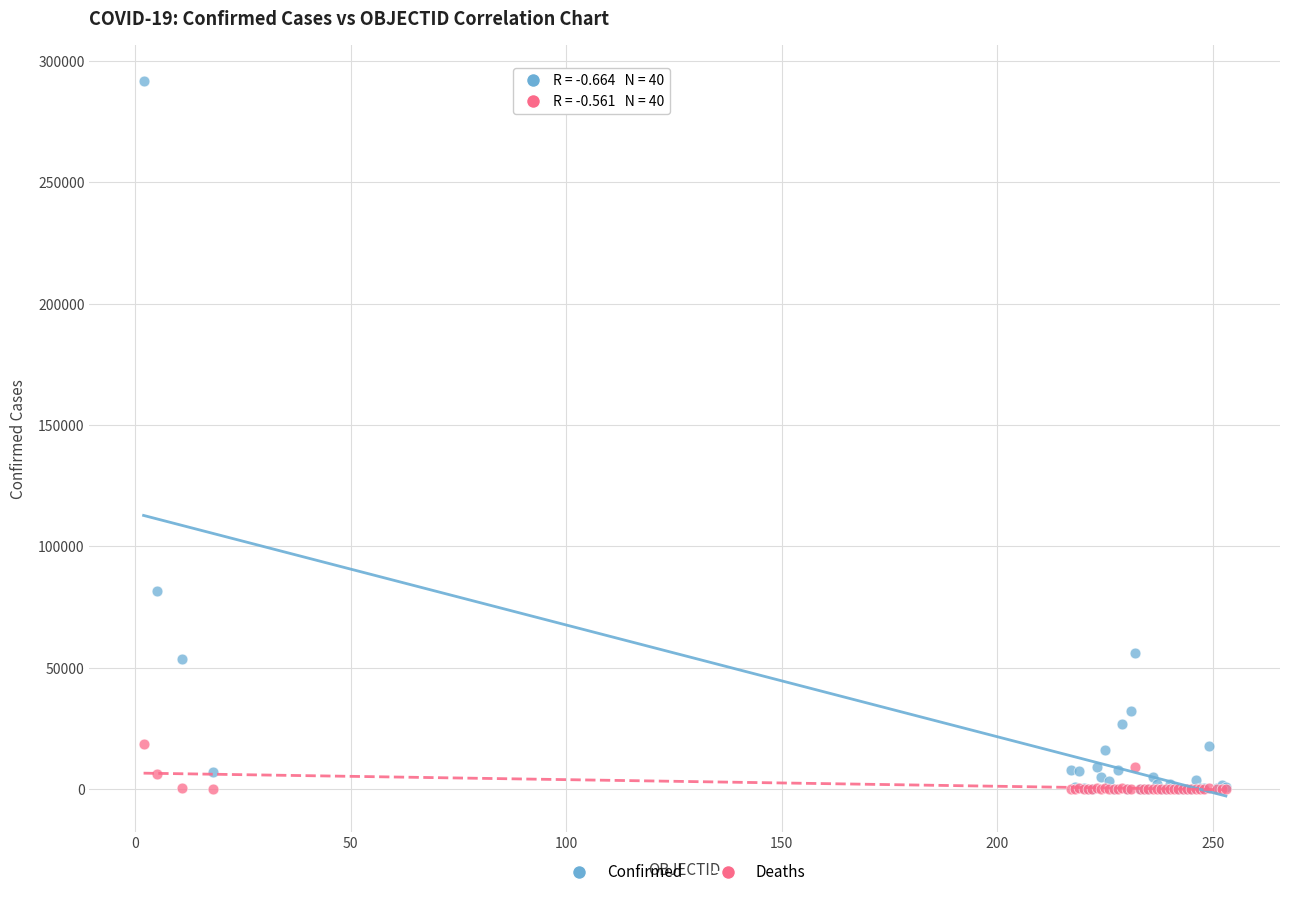

Which series has the widest spread of Y values?

Confirmed